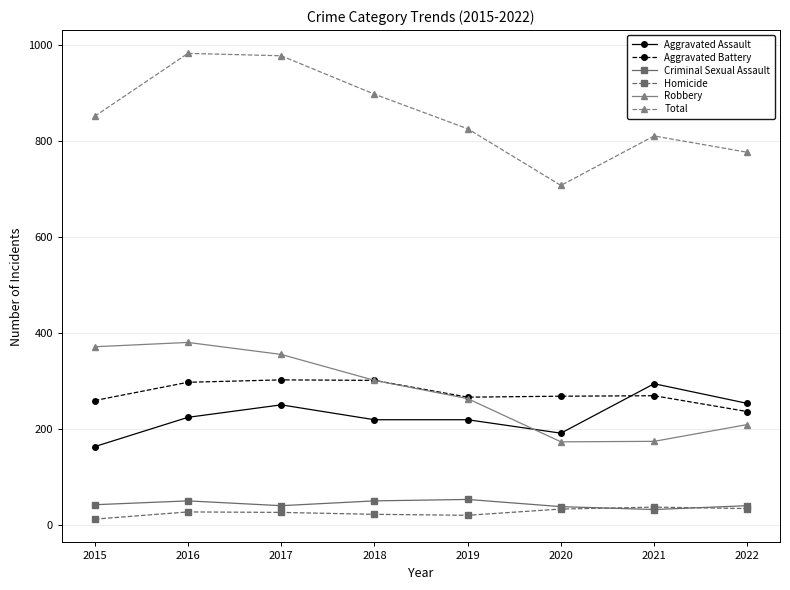

At which label does Aggravated Assault reach its peak?

2021